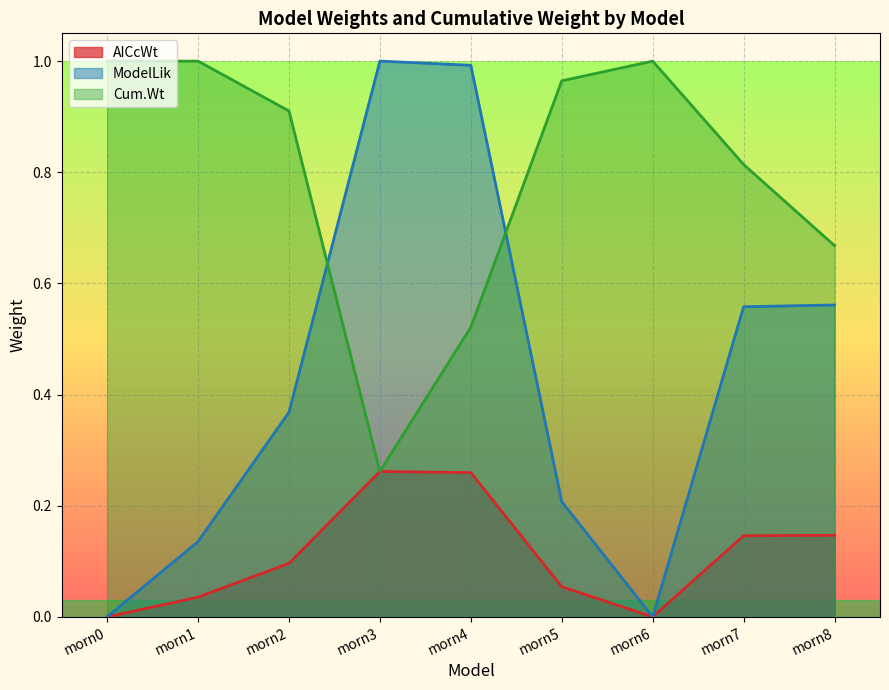

At which label does ModelLik reach its minimum?

morn0